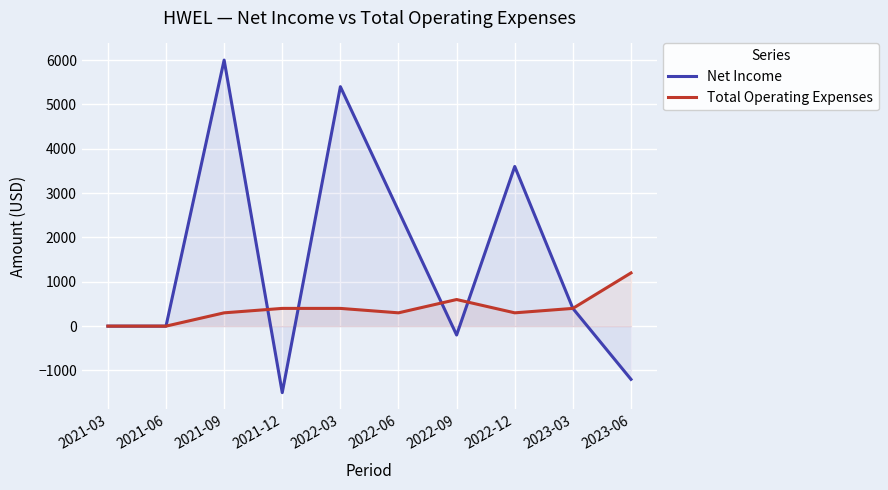

Is the value of Total Operating Expenses at 2021-03 greater than the value of Net Income at 2022-09?

Yes